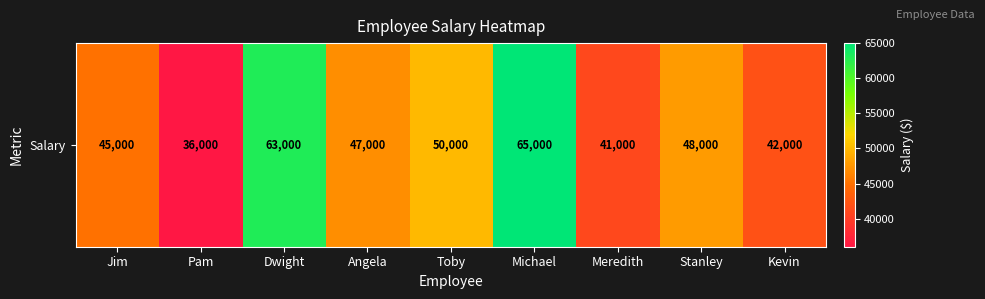

Reading left to right, what are all the values shown in this chart?

Jim=45000	Pam=36000	Dwight=63000	Angela=47000	Toby=50000	Michael=65000	Meredith=41000	Stanley=48000	Kevin=42000